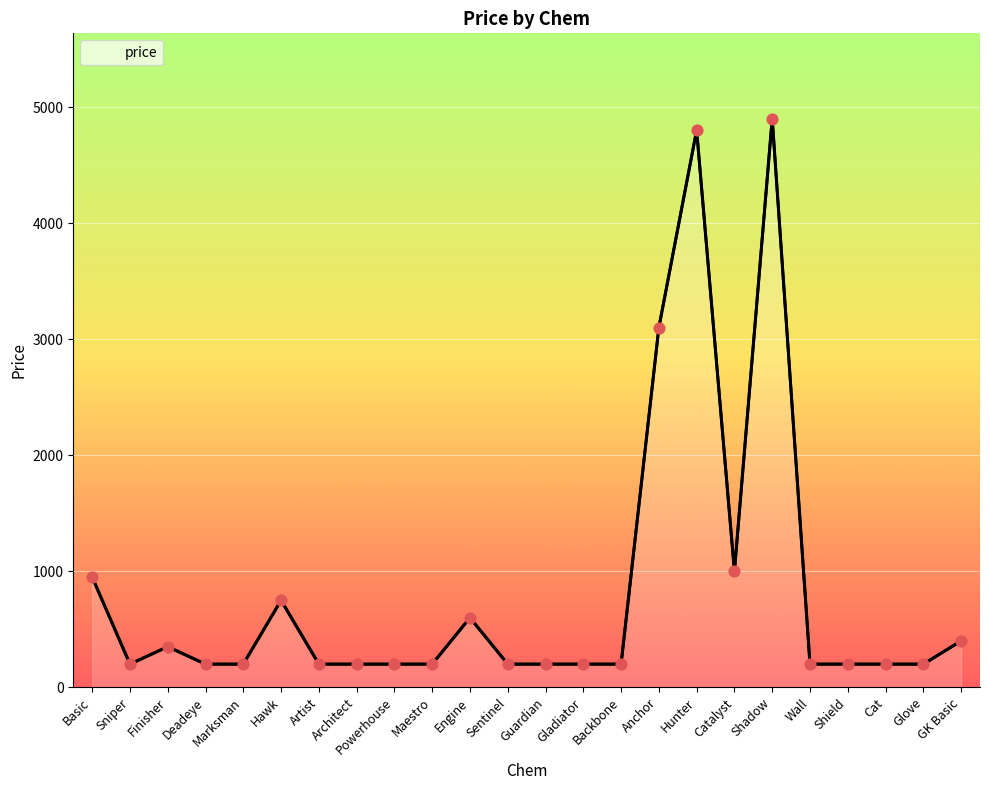

Between Catalyst and Architect, which is larger?

Catalyst